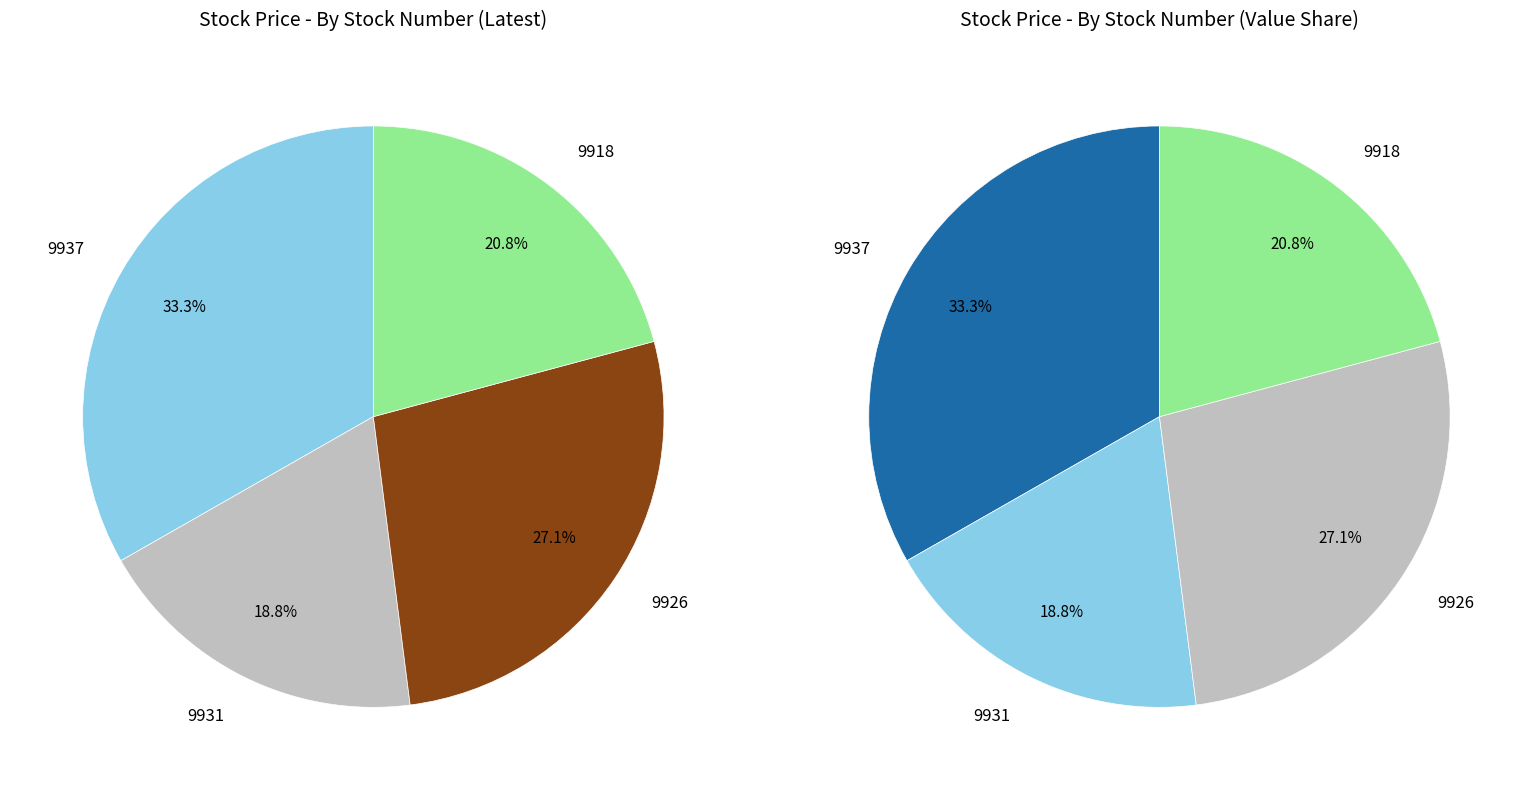

Which category has the smallest portion of the pie?

9931